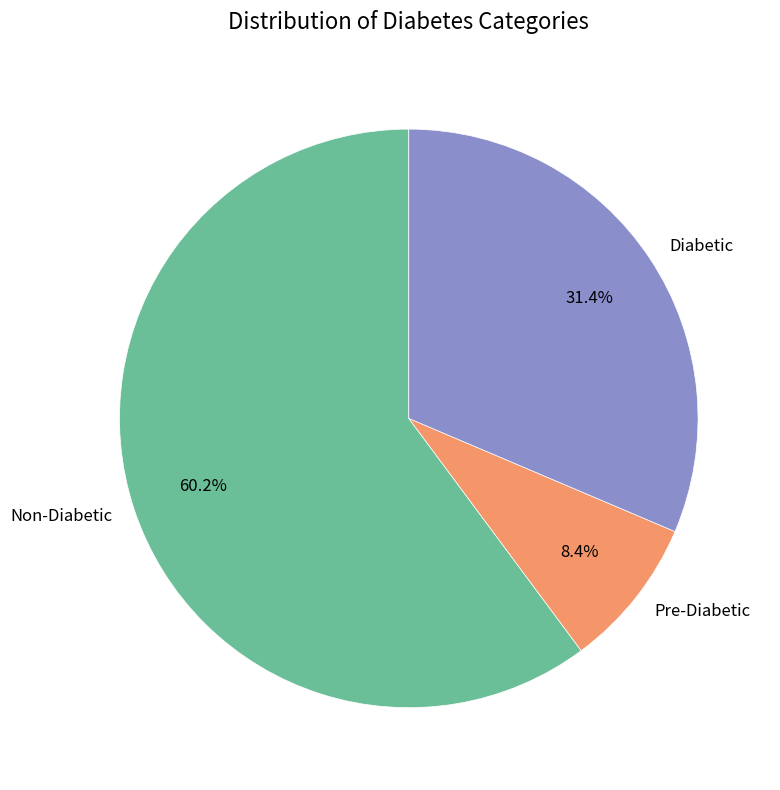

What is the majority slice?

Non-Diabetic